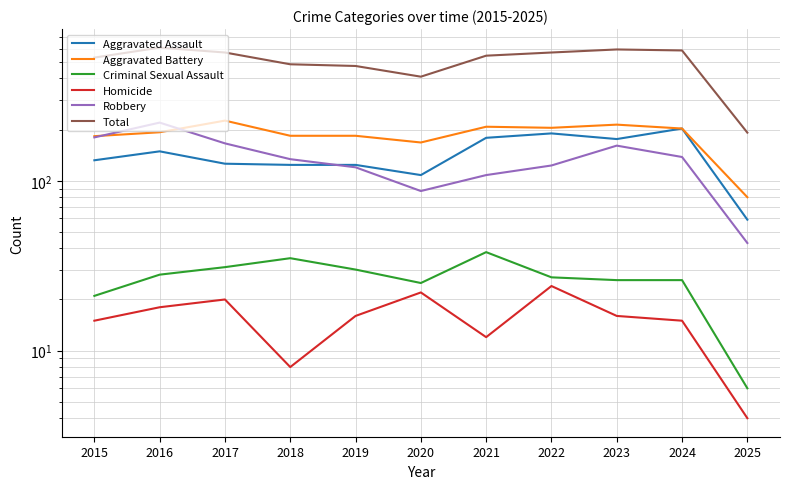

What is the average value of the Homicide series?

15